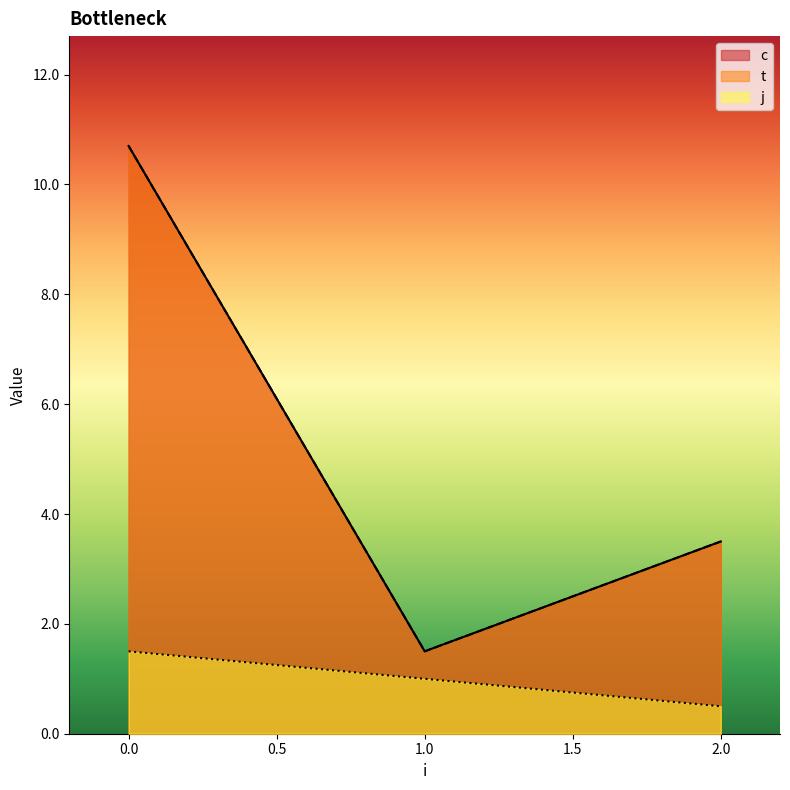

Does the chart display data point markers on the line(s)?

No